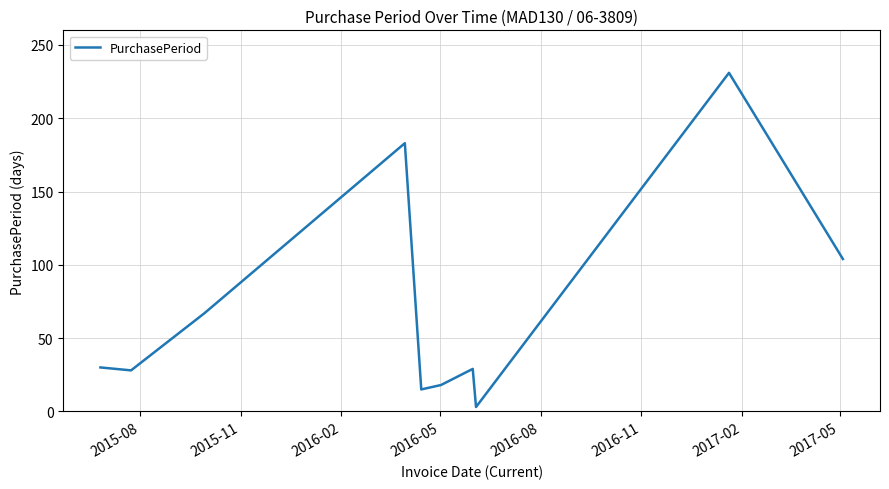

What is the difference between the maximum and minimum values?

228